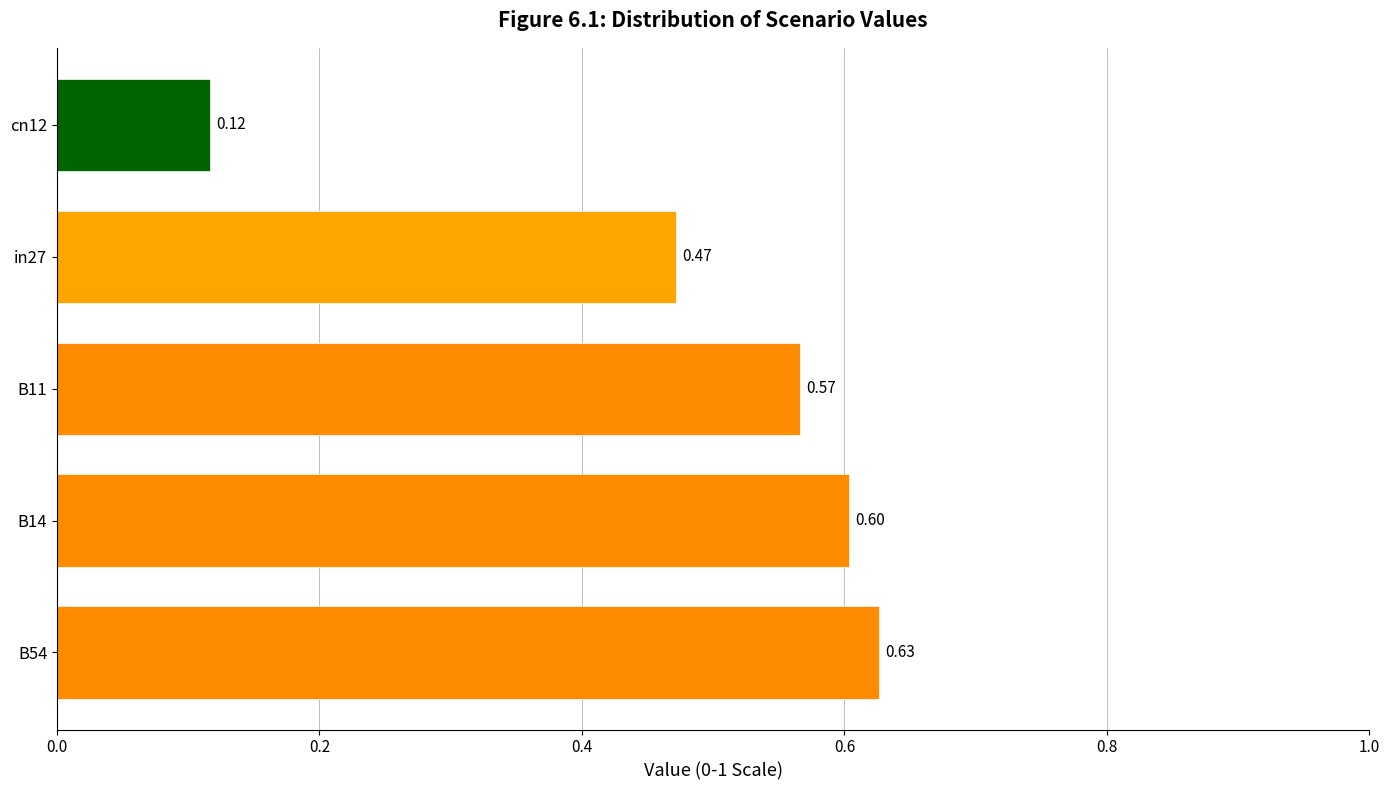

Rank the categories by value from highest to lowest.

B54, B14, B11, in27, cn12